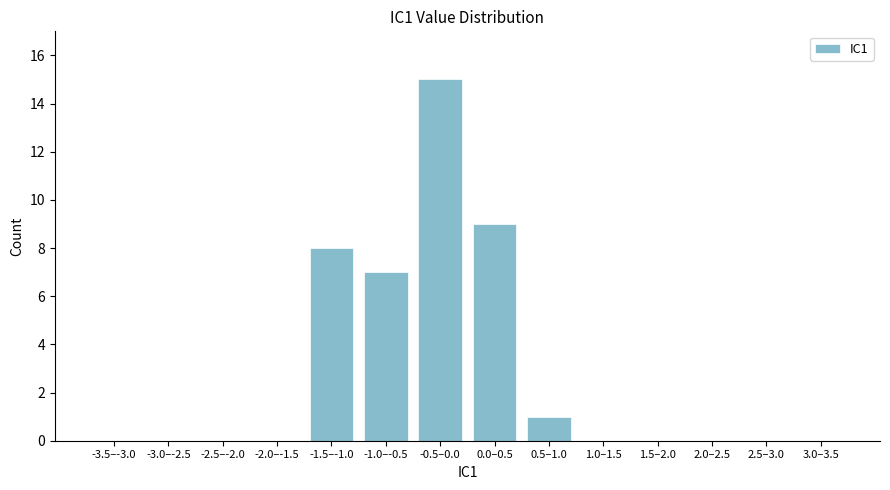

Reading left to right, what are all the values shown in this chart?

-3.5–-3.0=0	-3.0–-2.5=0	-2.5–-2.0=0	-2.0–-1.5=0	-1.5–-1.0=8	-1.0–-0.5=7	-0.5–0.0=15	0.0–0.5=9	0.5–1.0=1	1.0–1.5=0	1.5–2.0=0	2.0–2.5=0	2.5–3.0=0	3.0–3.5=0